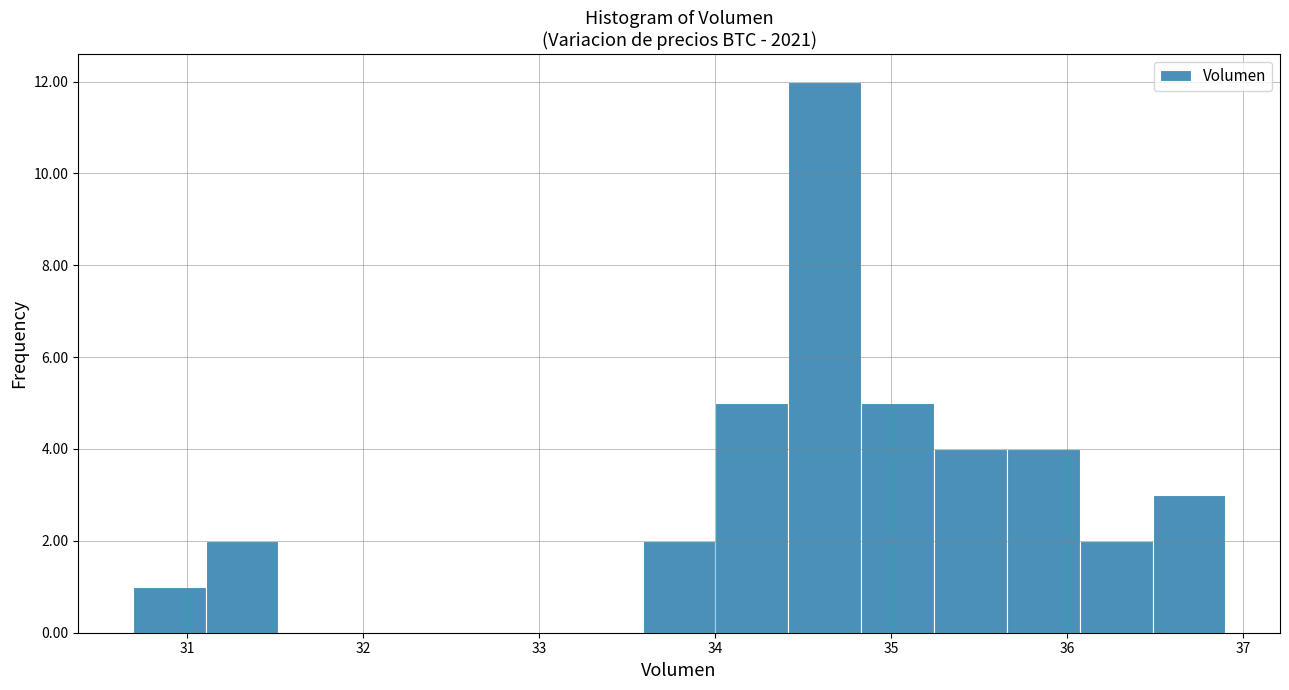

How tall is the bar that spans 31.1 to 31.5 on the x-axis? Neither the bar edges nor the heights are printed on the chart, so give them approximately, as read against the axes.

2